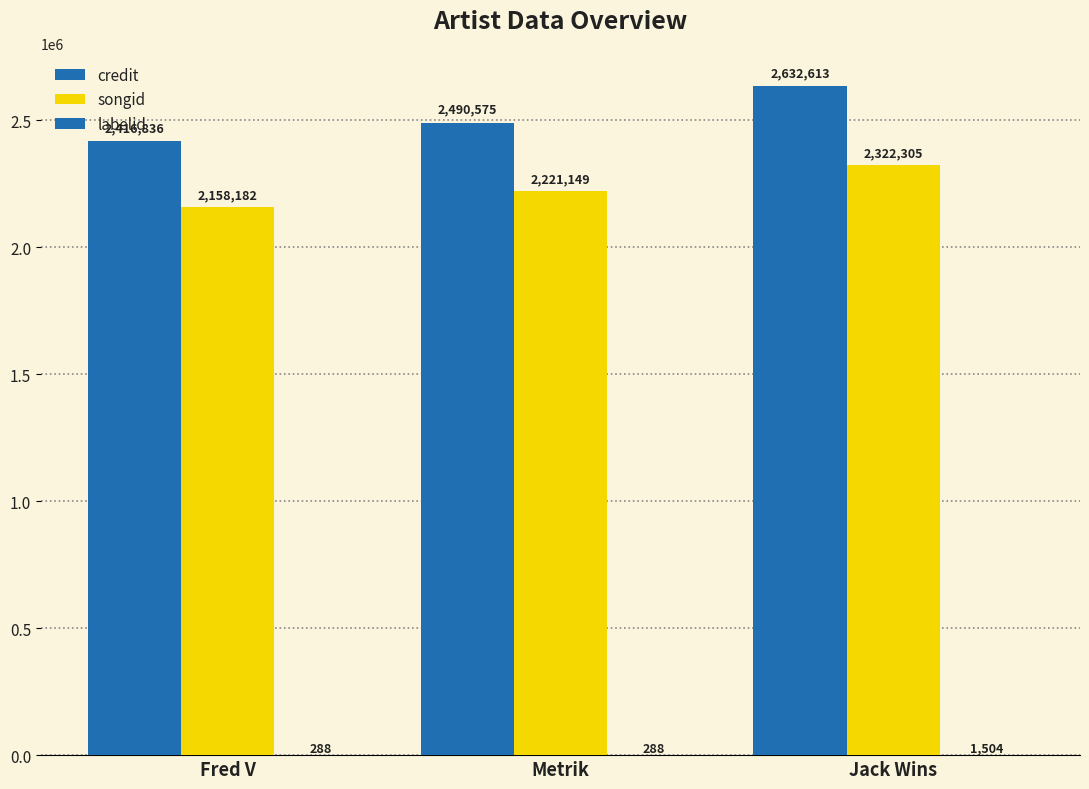

Which category has the lowest value in the labelid series?

Fred V